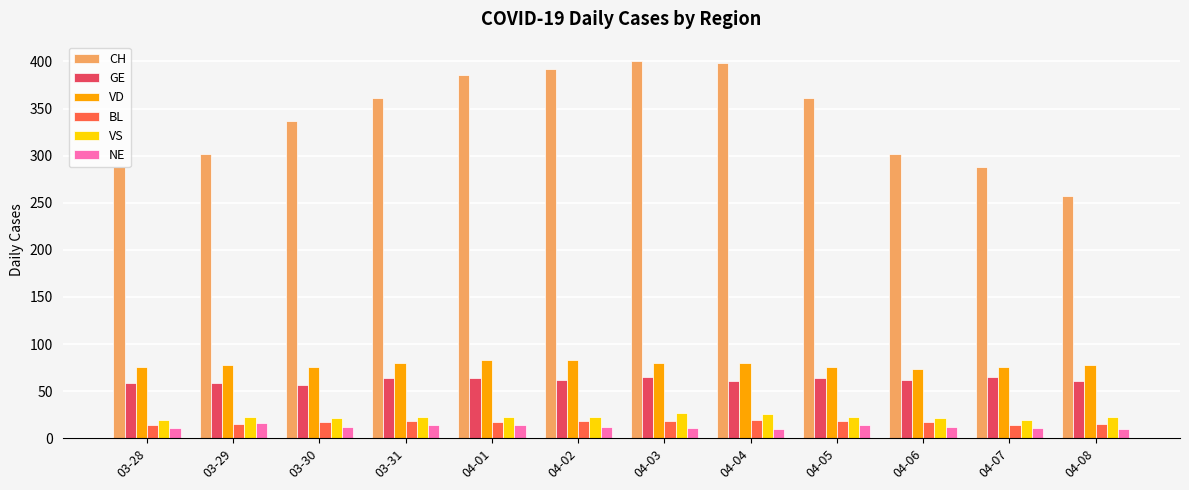

What are all the series names shown in the legend?

CH, GE, VD, BL, VS, NE